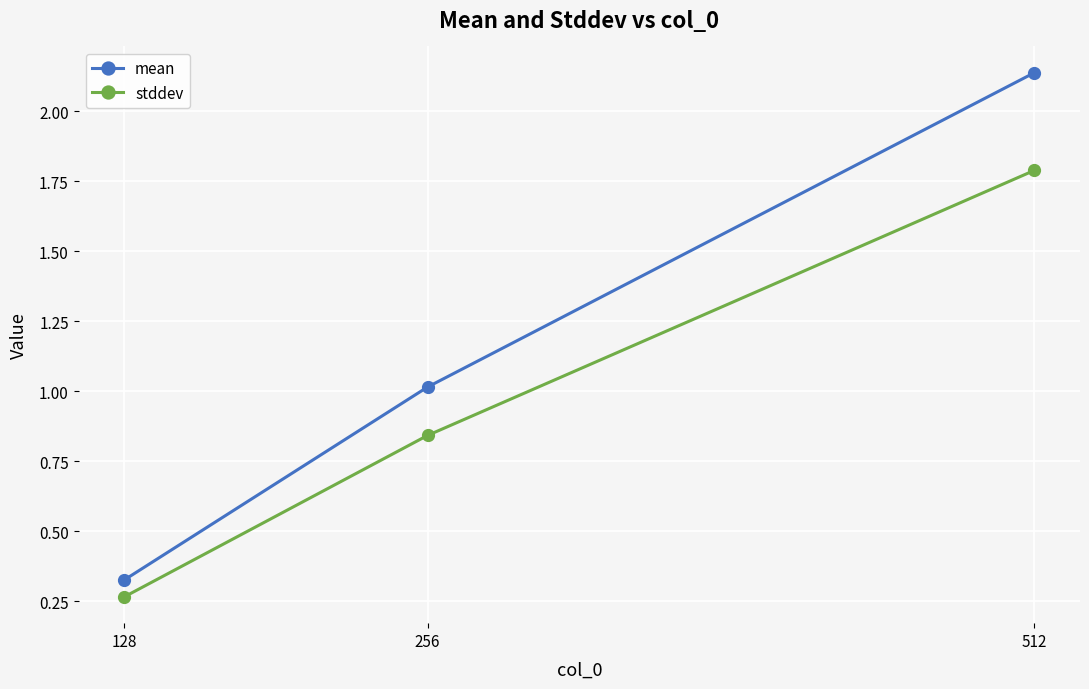

Which series has the widest spread of values?

mean